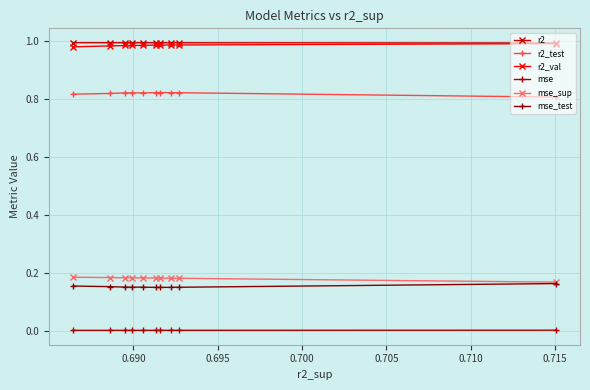

True or false: mse_sup and r2 cross at least once.

False